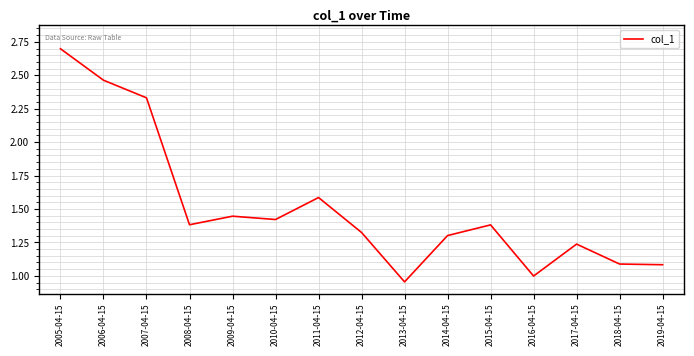

Between 2007-04-15 and 2012-04-15, which is larger?

2007-04-15